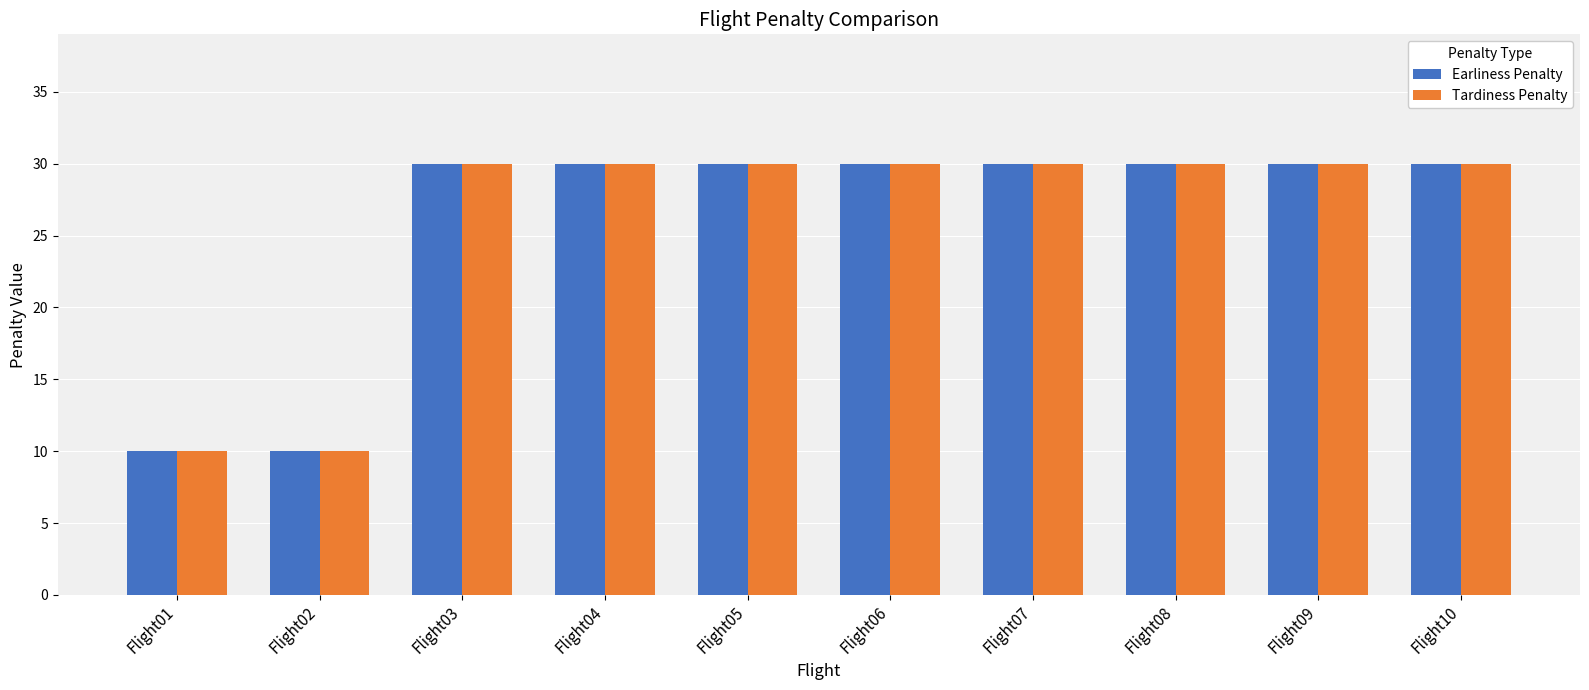

What is the difference between the maximum and minimum values in the Earliness Penalty series?

20